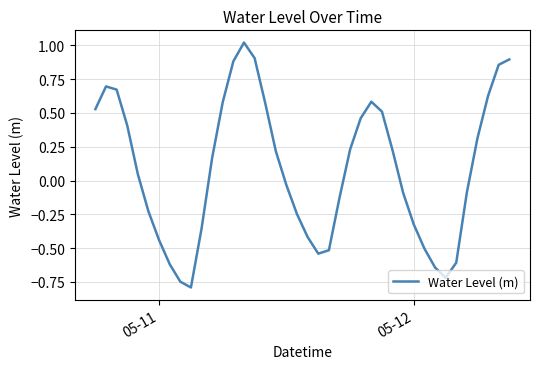

What is the minimum value shown in the chart?

-0.8